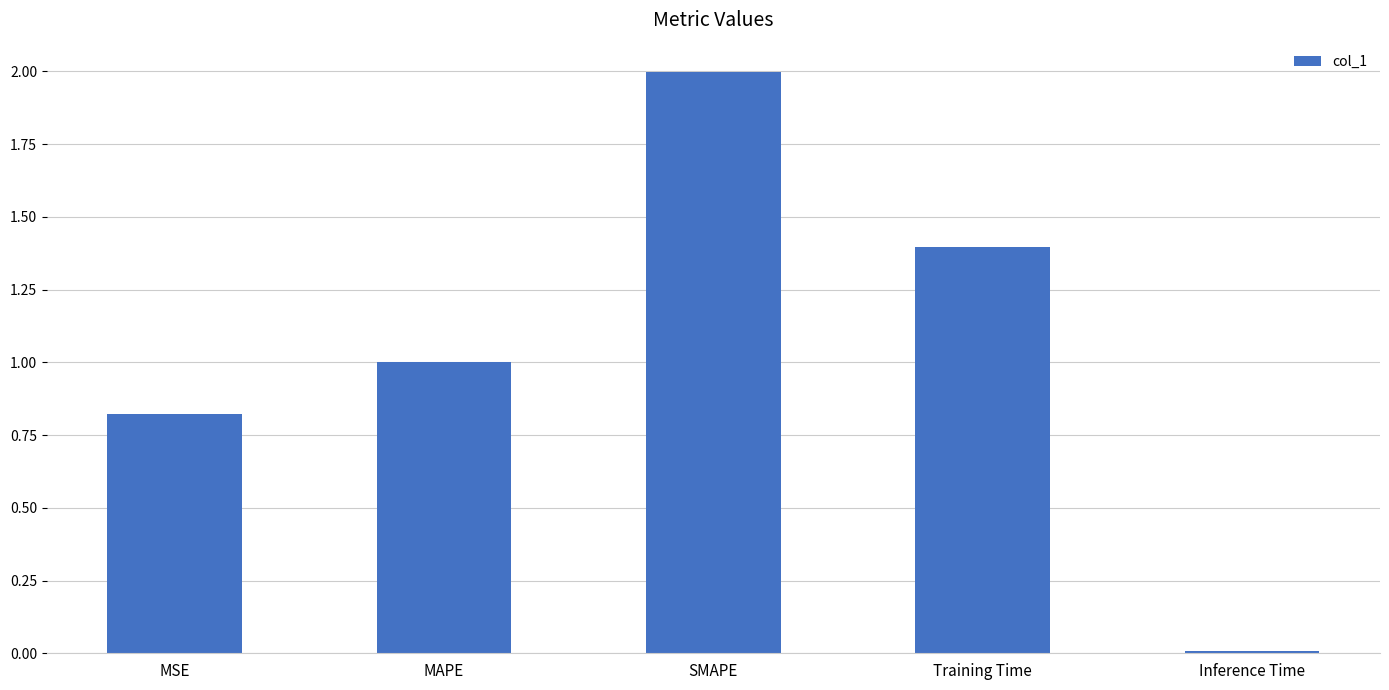

List the labels in order of value, largest first.

SMAPE, Training Time, MAPE, MSE, Inference Time